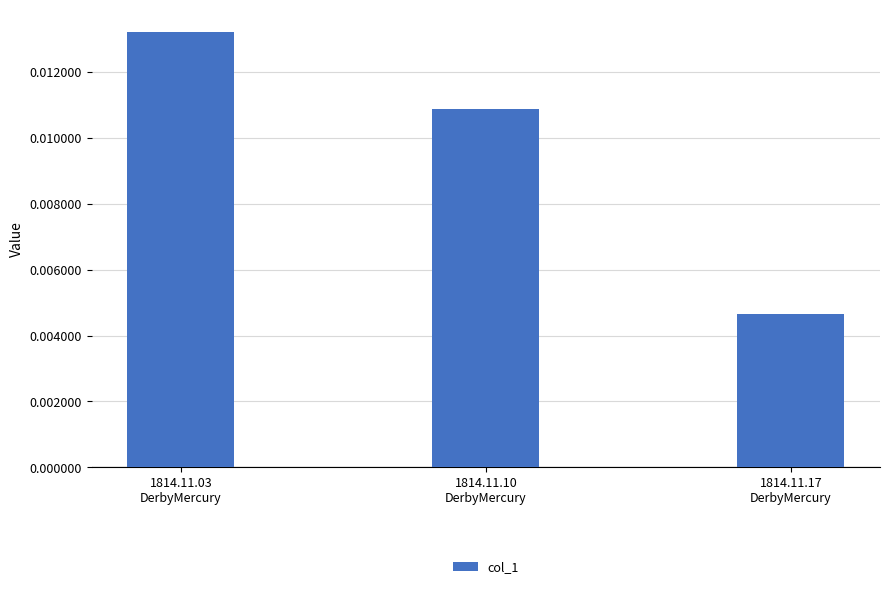

What is the label of the 1st bar from the left?

1814.11.03
DerbyMercury